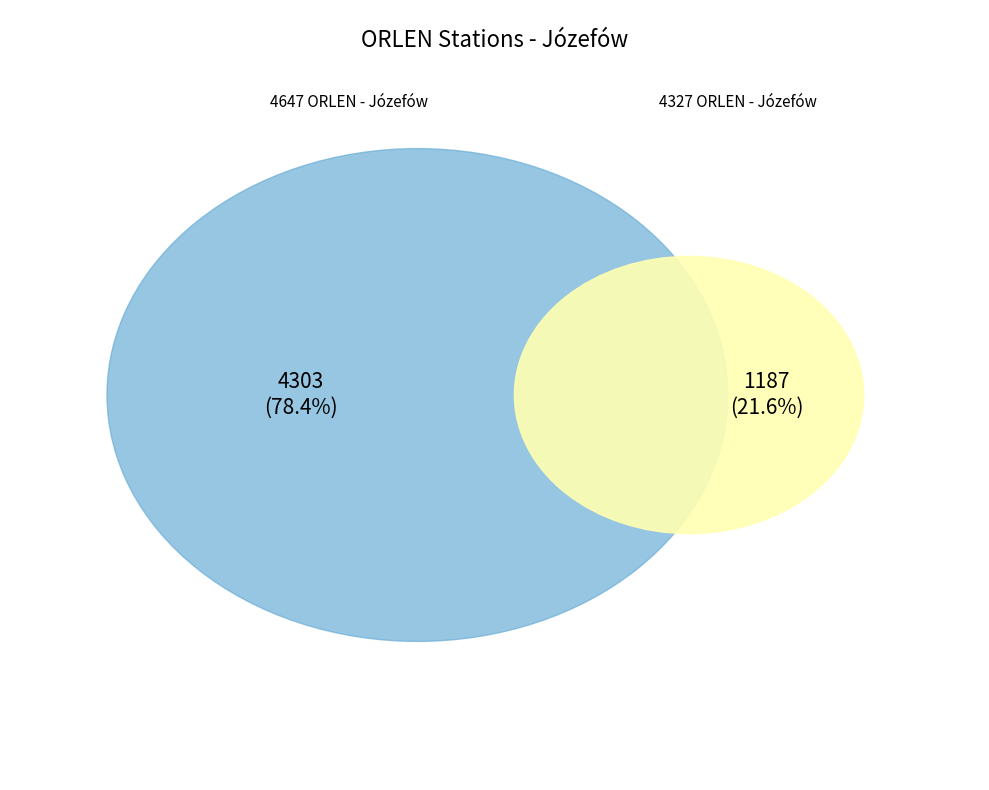

What is the change in value from 4647 ORLEN - Józefów to 4327 ORLEN - Józefów?

-3116